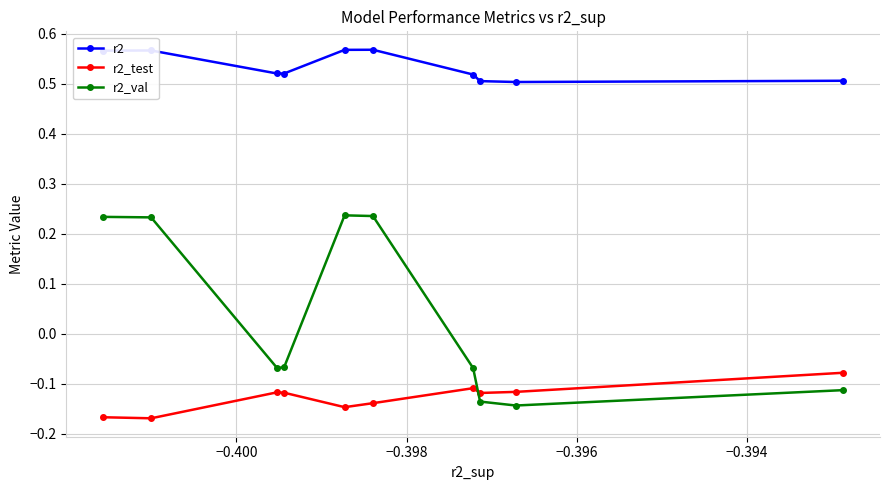

At how many categories does at least one series exceed 0?

10